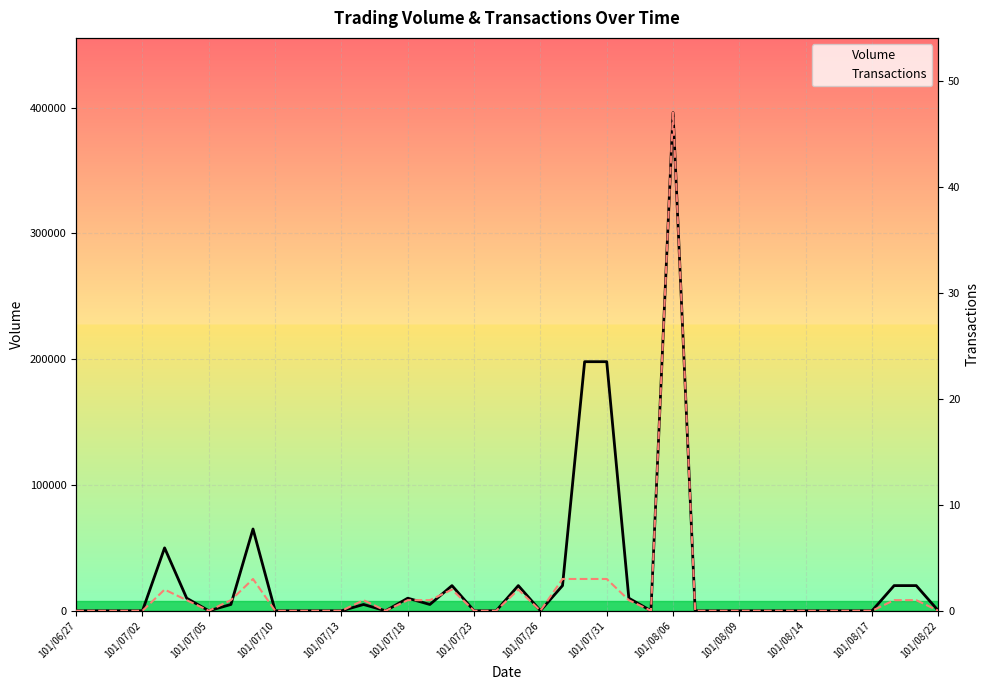

How many lines are shown in the chart?

2